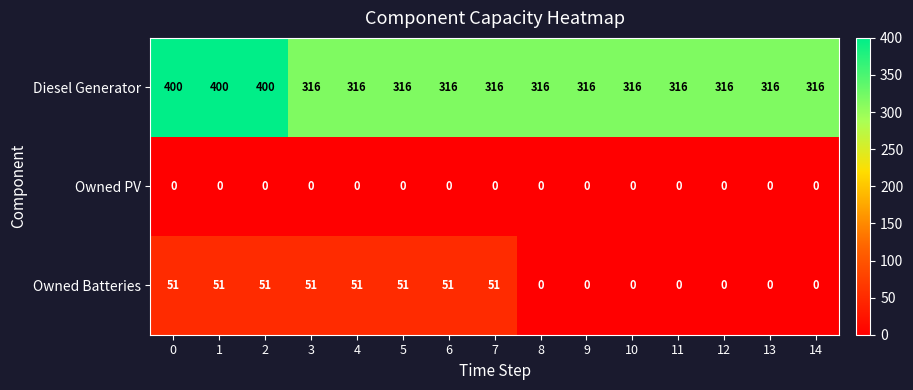

What is the sum of all Diesel Generator values?

4992